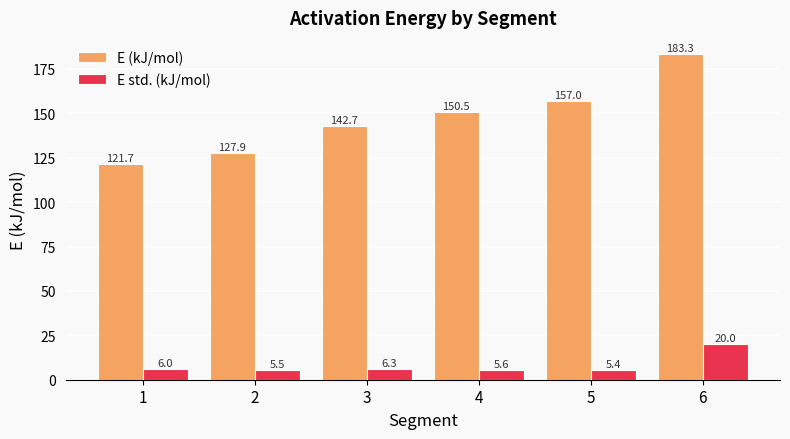

Where does the E (kJ/mol) series first go above 150?

4